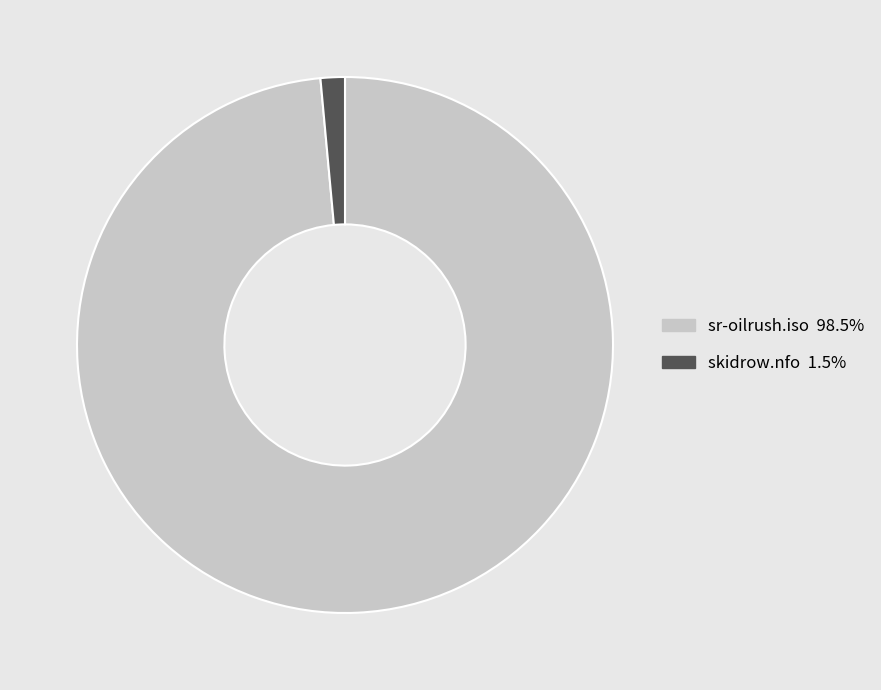

Rank the categories by value from highest to lowest.

sr-oilrush.iso, skidrow.nfo